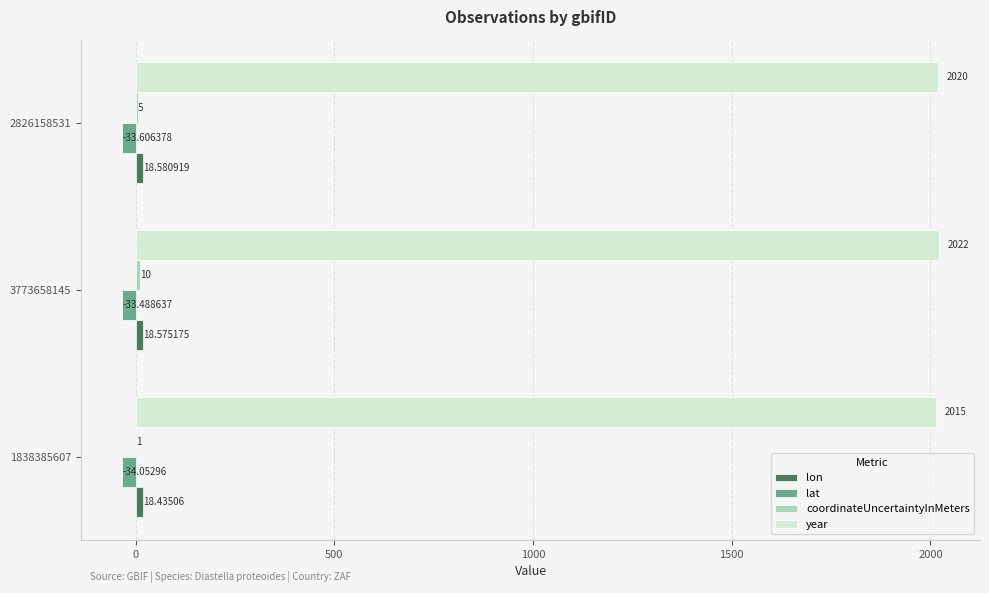

At which category is the sum across all series the highest?

3773658145